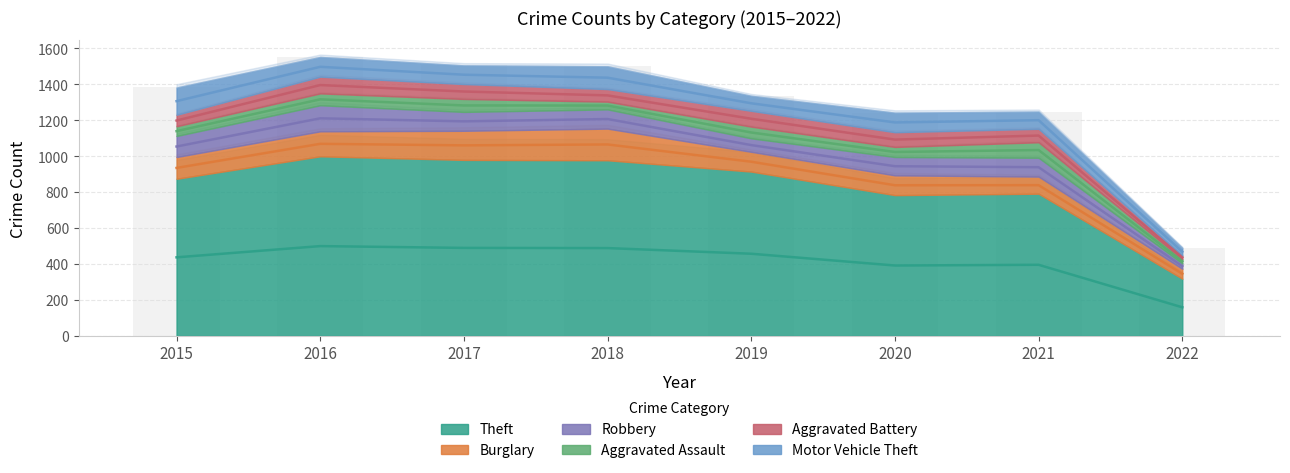

What are all the series names shown in the legend?

Theft, Burglary, Robbery, Aggravated Assault, Aggravated Battery, Motor Vehicle Theft